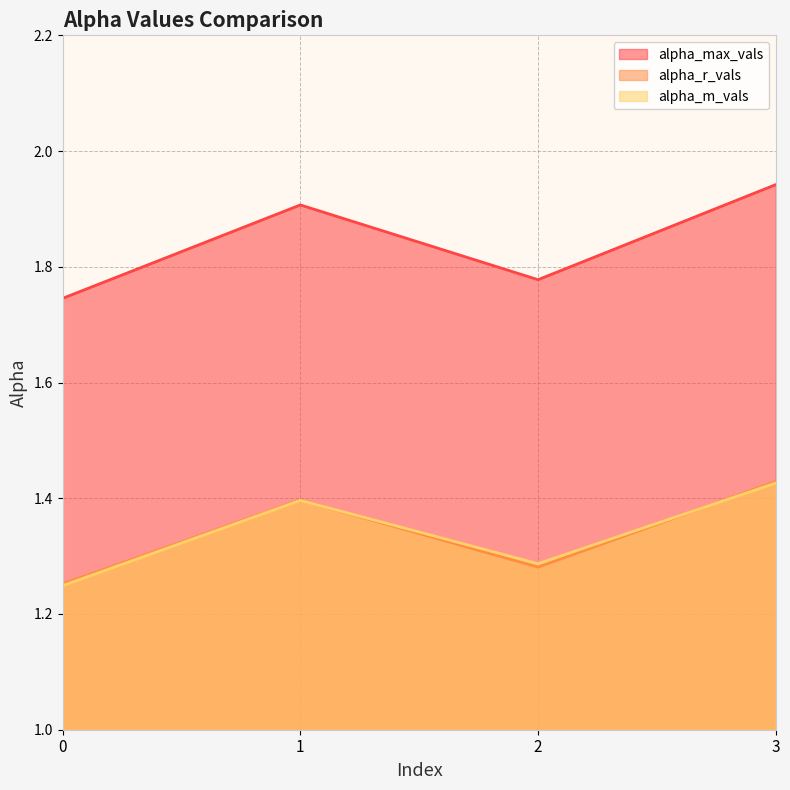

Reading left to right, what are all the values shown in this chart?

alpha_max_vals: 1.7	1.9	1.8	1.9
alpha_r_vals: 1.3	1.4	1.3	1.4
alpha_m_vals: 1.2	1.4	1.3	1.4